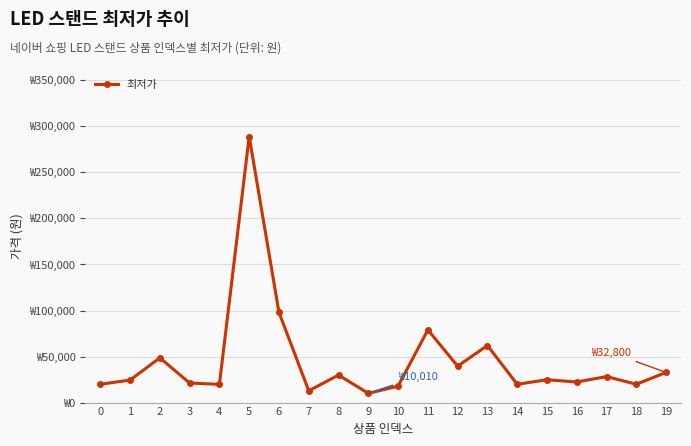

True or false: there are more than 0 points higher than both neighbors.

True